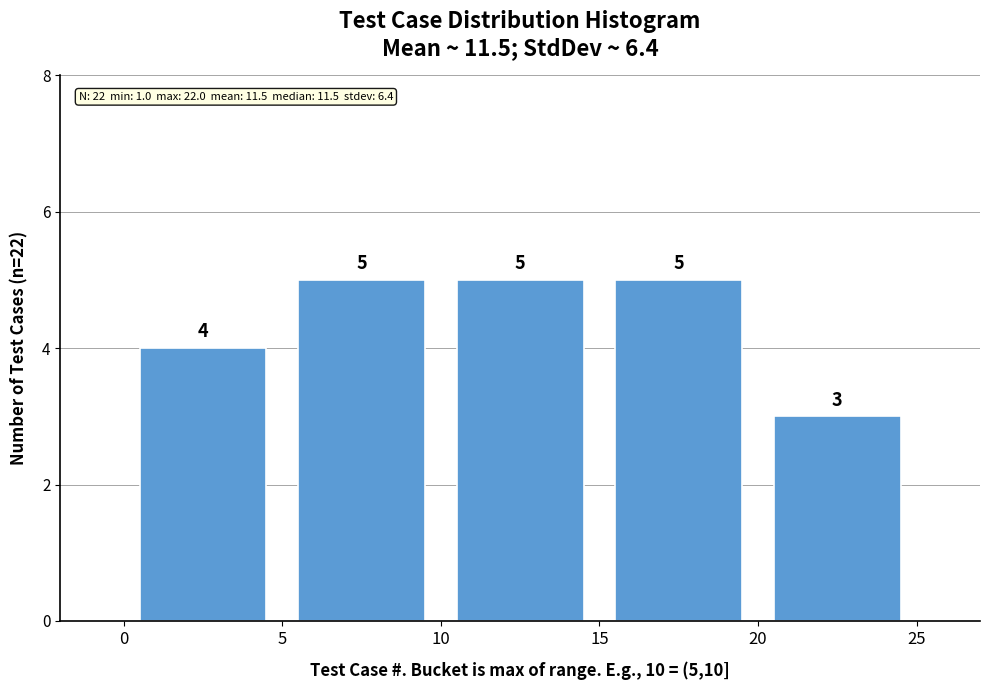

Reading left to right, list every bar in this chart as the range it spans on the x-axis followed by its height.

0 to 5: 4
5 to 10: 5
10 to 15: 5
15 to 20: 5
20 to 25: 3